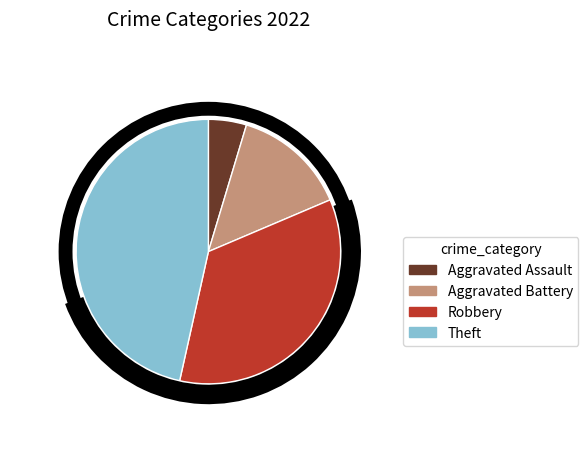

The Theft slice represents 47% of the pie. True or false?

True